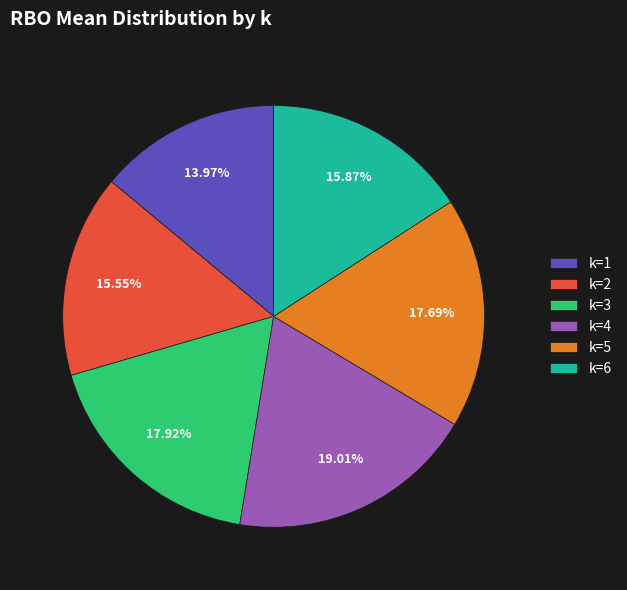

Is k=2 the majority of the pie?

No